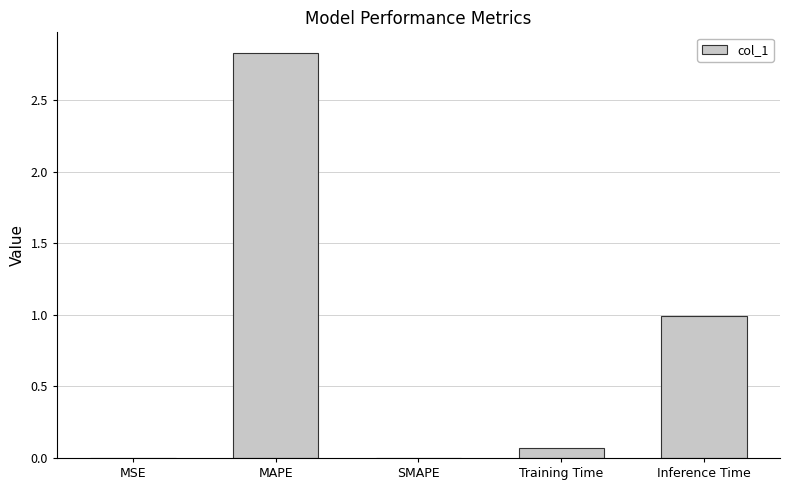

True or false: the data shows 1.0 at Inference Time.

True